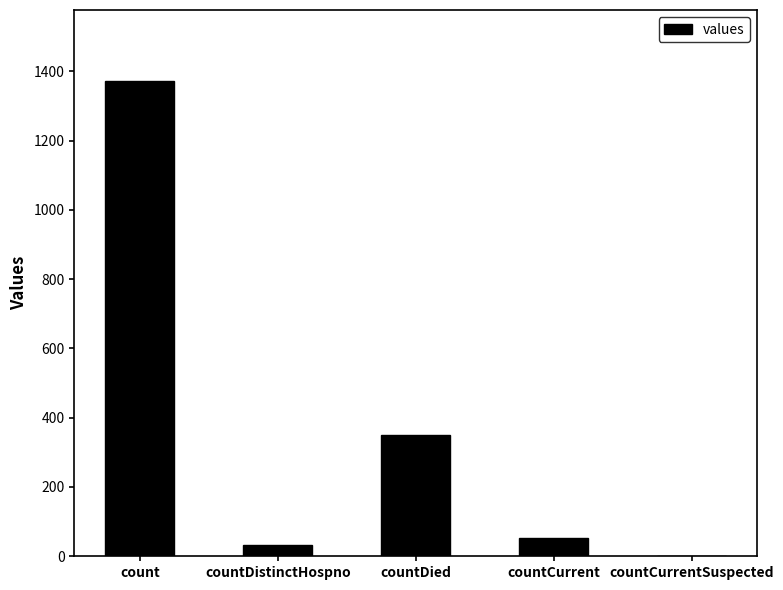

At which label is the value closest to 685?

countDied